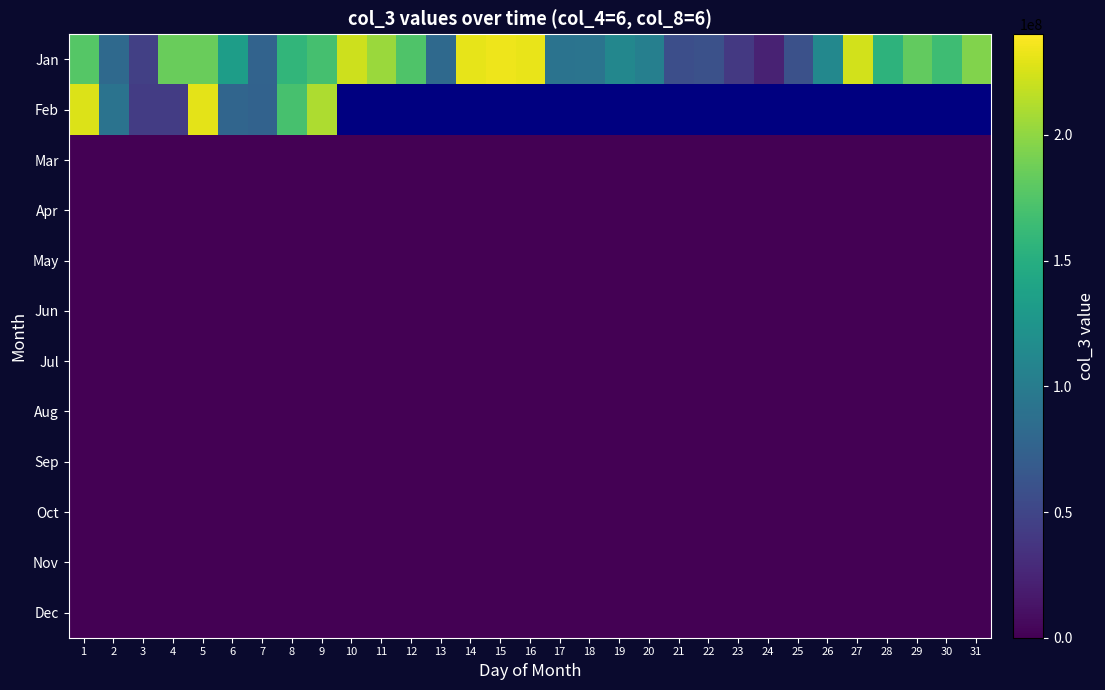

Rank the series at 16 from highest to lowest value.

Jan, Feb, Mar, Apr, May, Jun, Jul, Aug, Sep, Oct, Nov, Dec